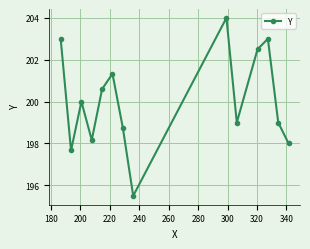

What is the average value?

200.0